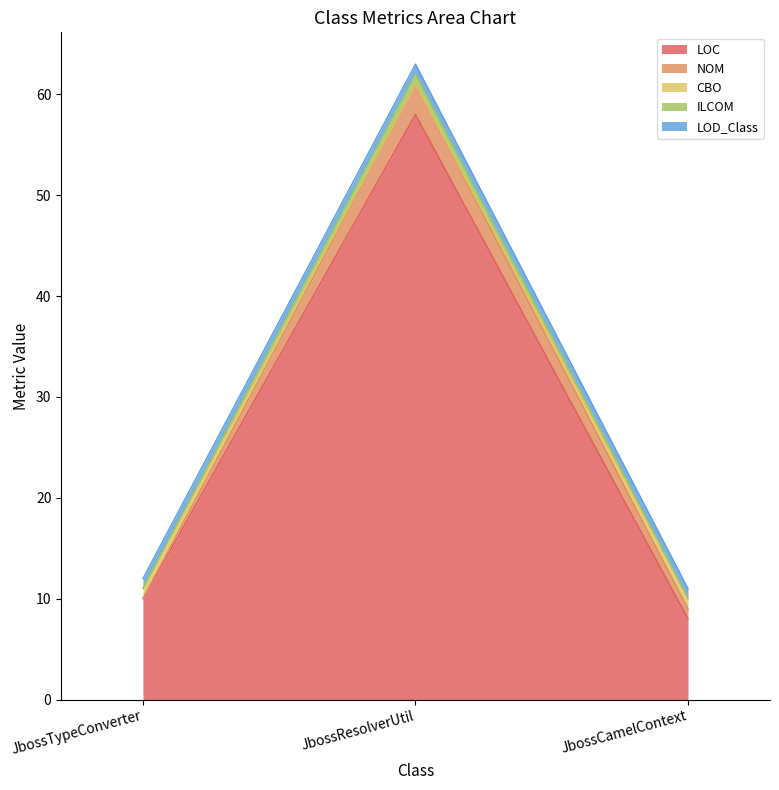

What is the maximum value shown in the chart?

62